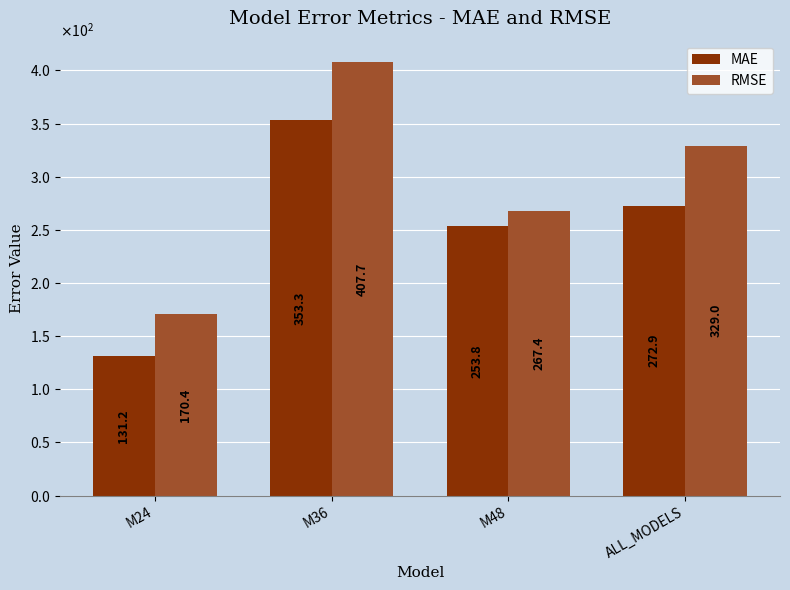

Reading right to left, extract all data points from this chart.

MAE: ALL_MODELS=272.9	M48=253.8	M36=353.3	M24=131.2
RMSE: ALL_MODELS=329.0	M48=267.4	M36=407.7	M24=170.4